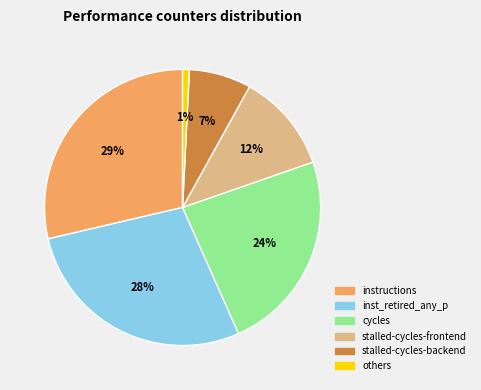

Between inst_retired_any_p and stalled-cycles-frontend, which is larger?

inst_retired_any_p